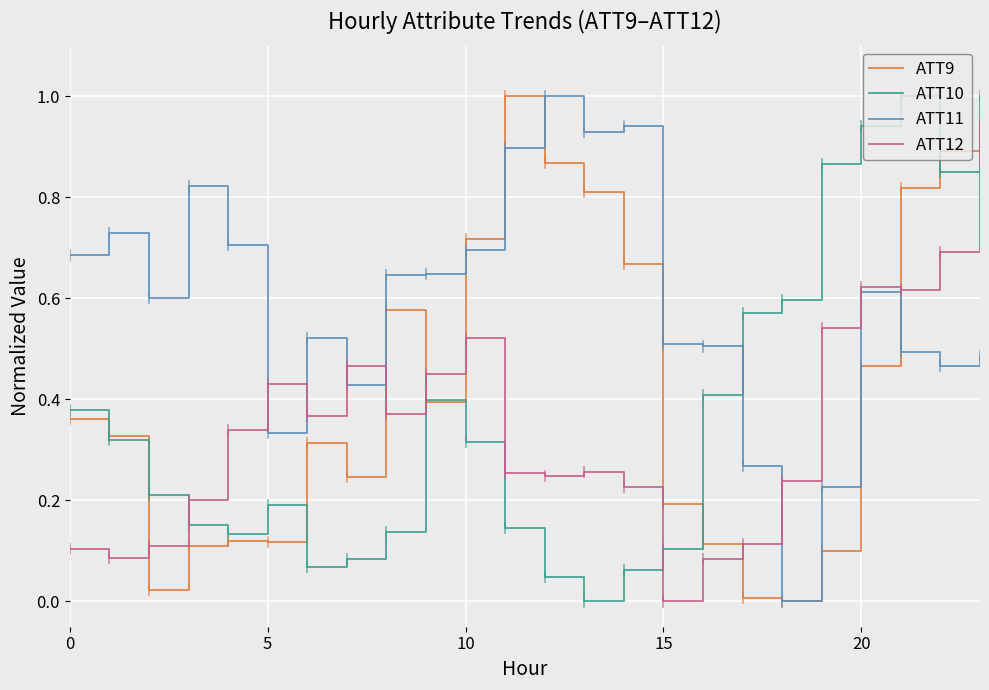

Which series ends up on top after the final intersection of ATT9 and ATT12?

ATT12